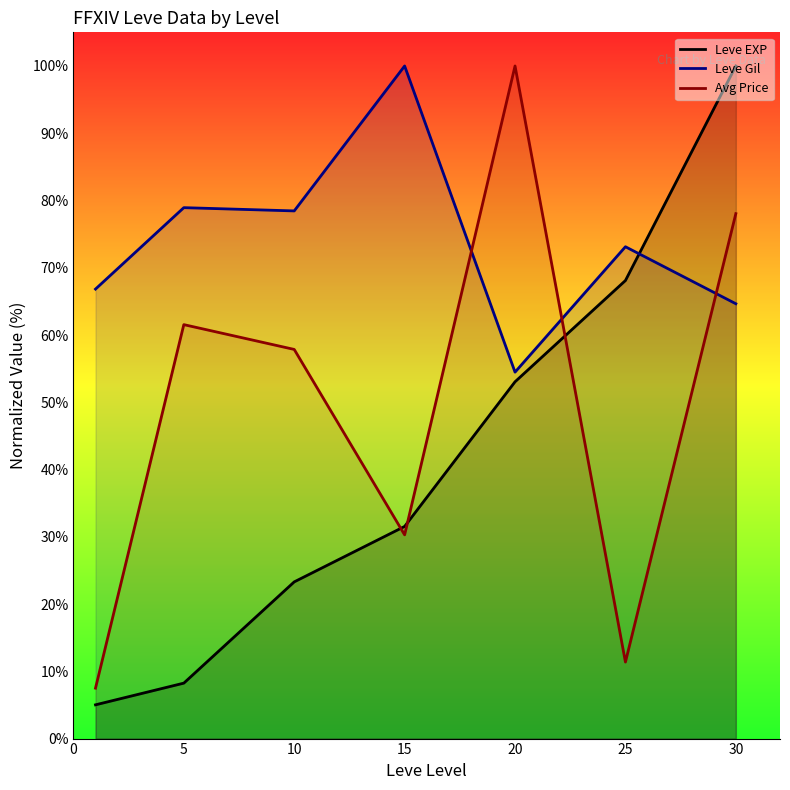

What is the difference between the Avg Price values at 25 and 15?

18.9